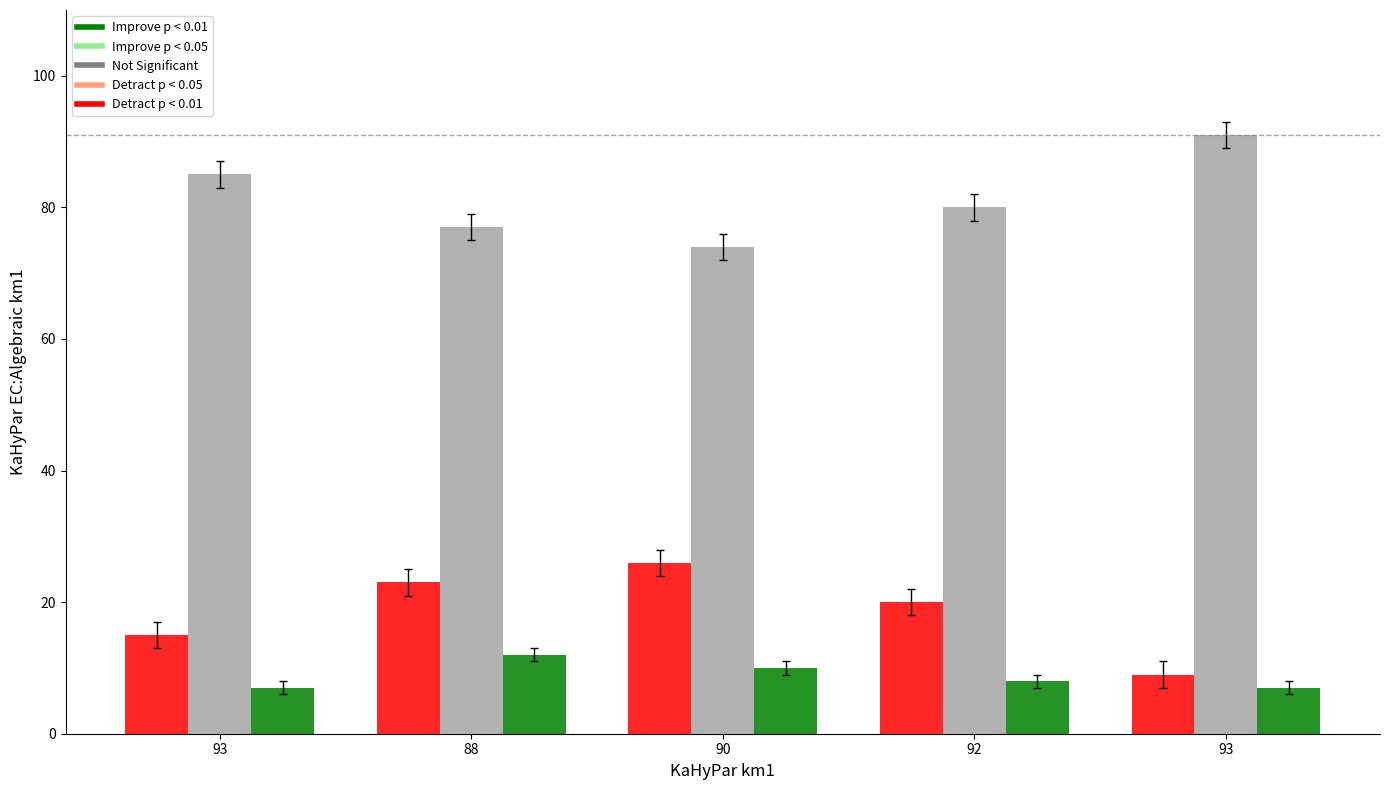

What is the smallest value displayed?

7